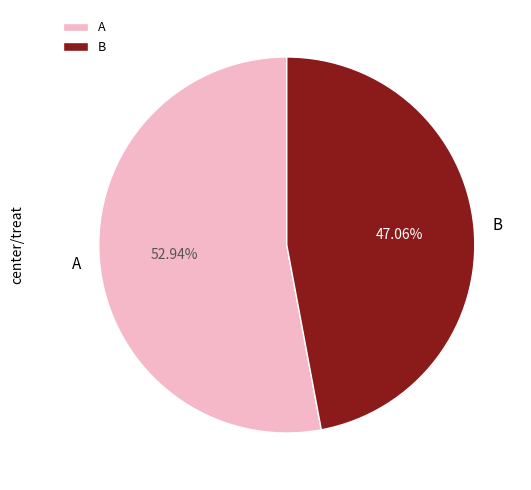

What is the smallest slice in the pie chart?

B